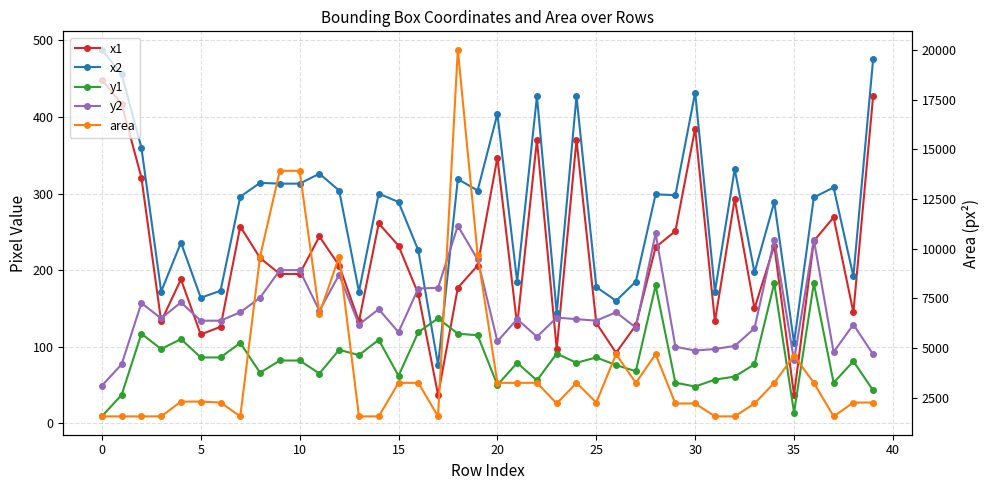

What is the total value across all series at 38?

2803